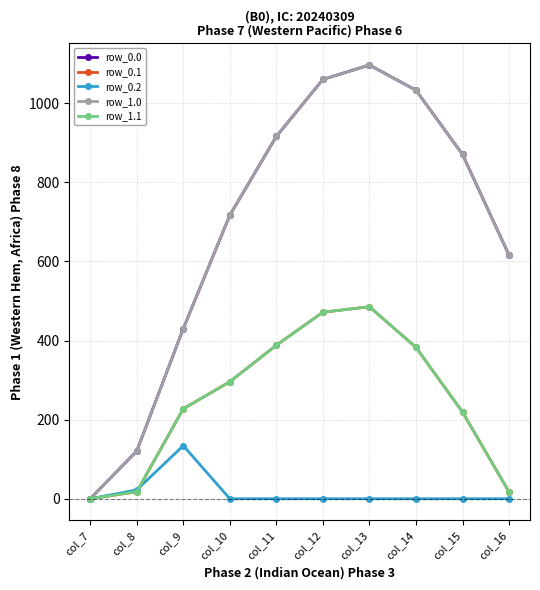

Does the chart have visible grid lines?

Yes